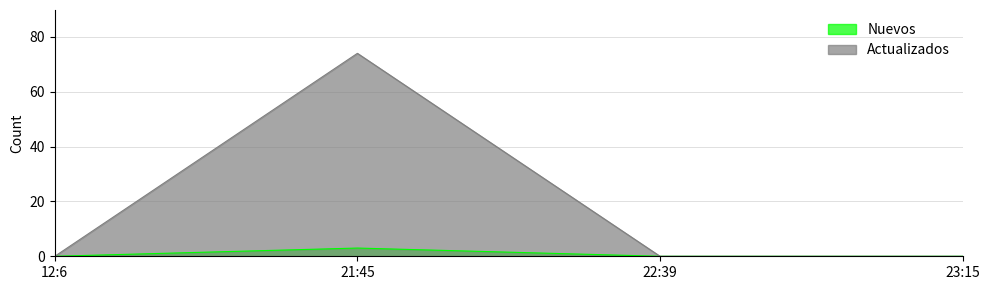

At how many categories does at least one series exceed 11?

1